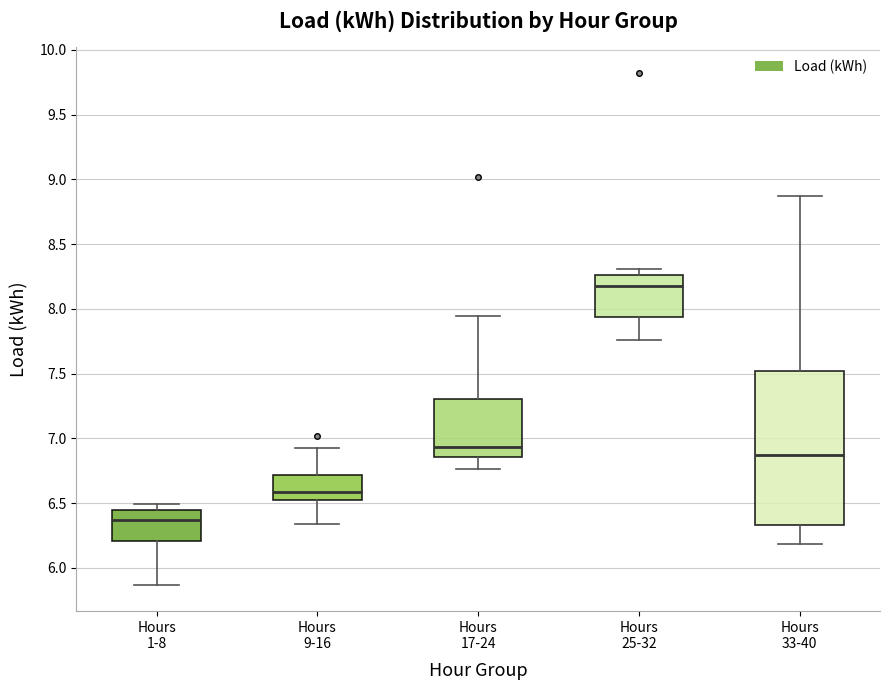

Reading left to right, read every box against the y-axis: the position of its median line, the range the box covers, and the ends of its whiskers. The values are not printed on the chart, so give them approximately, as read against the axis.

Hours 1-8: median 6.35, box 6.20 to 6.45, whiskers 5.85 to 6.50
Hours 9-16: median 6.60, box 6.55 to 6.70, whiskers 6.35 to 6.90
Hours 17-24: median 6.95, box 6.85 to 7.30, whiskers 6.75 to 7.95
Hours 25-32: median 8.15, box 7.95 to 8.25, whiskers 7.75 to 8.30
Hours 33-40: median 6.85, box 6.35 to 7.50, whiskers 6.20 to 8.85